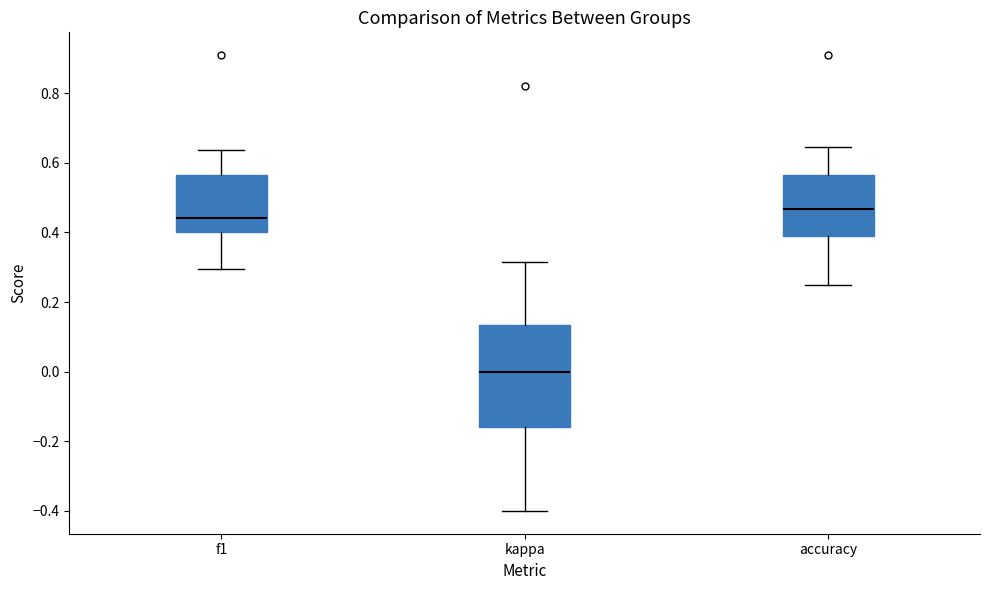

Which box's median line is the lowest?

kappa